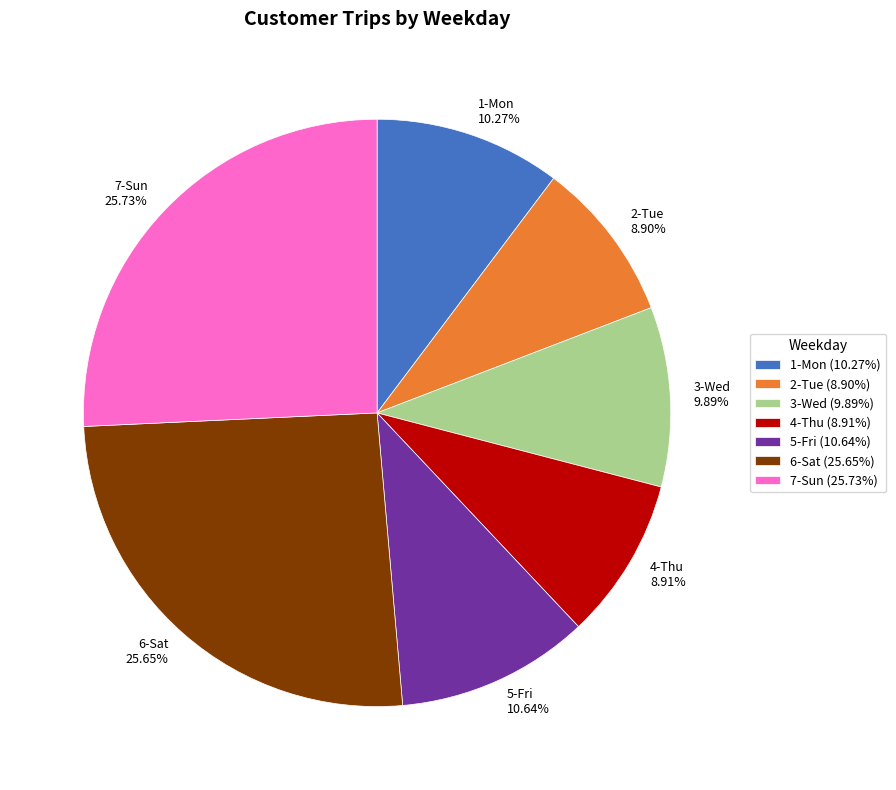

Is it true that 5-Fri is 20% of the pie?

False